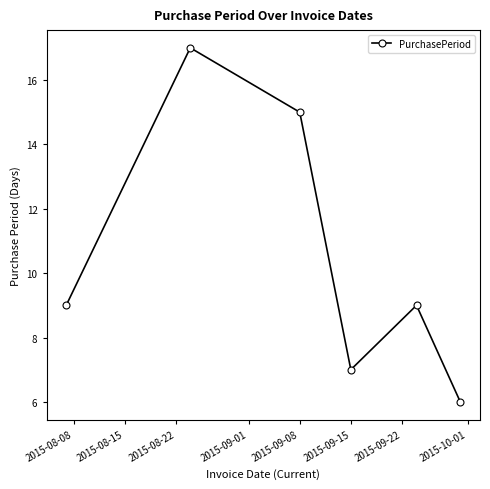

How many interior local peaks (higher than both neighbors) does the data have?

2